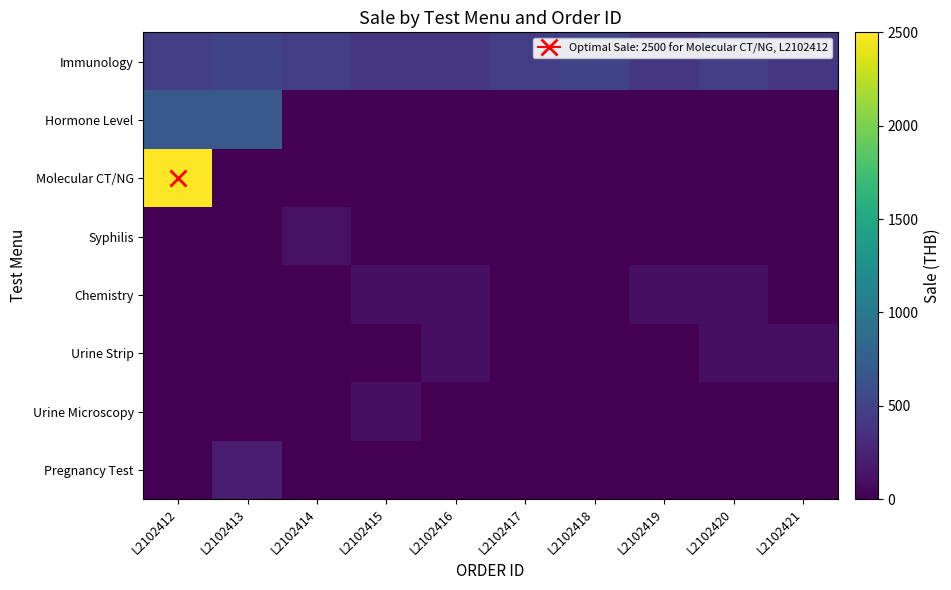

Reading left to right, extract all data points from this chart.

Immunology: L2102412=450	L2102413=500	L2102414=450	L2102415=400	L2102416=400	L2102417=450	L2102418=500	L2102419=400	L2102420=450	L2102421=400
Hormone Level: L2102412=700	L2102413=700	L2102414=0	L2102415=0	L2102416=0	L2102417=0	L2102418=0	L2102419=0	L2102420=0	L2102421=0
Molecular CT/NG: L2102412=2500	L2102413=0	L2102414=0	L2102415=0	L2102416=0	L2102417=0	L2102418=0	L2102419=0	L2102420=0	L2102421=0
Syphilis: L2102412=0	L2102413=0	L2102414=110	L2102415=0	L2102416=0	L2102417=0	L2102418=0	L2102419=0	L2102420=0	L2102421=0
Chemistry: L2102412=0	L2102413=0	L2102414=0	L2102415=100	L2102416=100	L2102417=0	L2102418=0	L2102419=100	L2102420=100	L2102421=0
Urine Strip: L2102412=0	L2102413=0	L2102414=0	L2102415=0	L2102416=100	L2102417=0	L2102418=0	L2102419=0	L2102420=100	L2102421=100
Urine Microscopy: L2102412=0	L2102413=0	L2102414=0	L2102415=100	L2102416=0	L2102417=0	L2102418=0	L2102419=0	L2102420=0	L2102421=0
Pregnancy Test: L2102412=0	L2102413=200	L2102414=0	L2102415=0	L2102416=0	L2102417=0	L2102418=0	L2102419=0	L2102420=0	L2102421=0